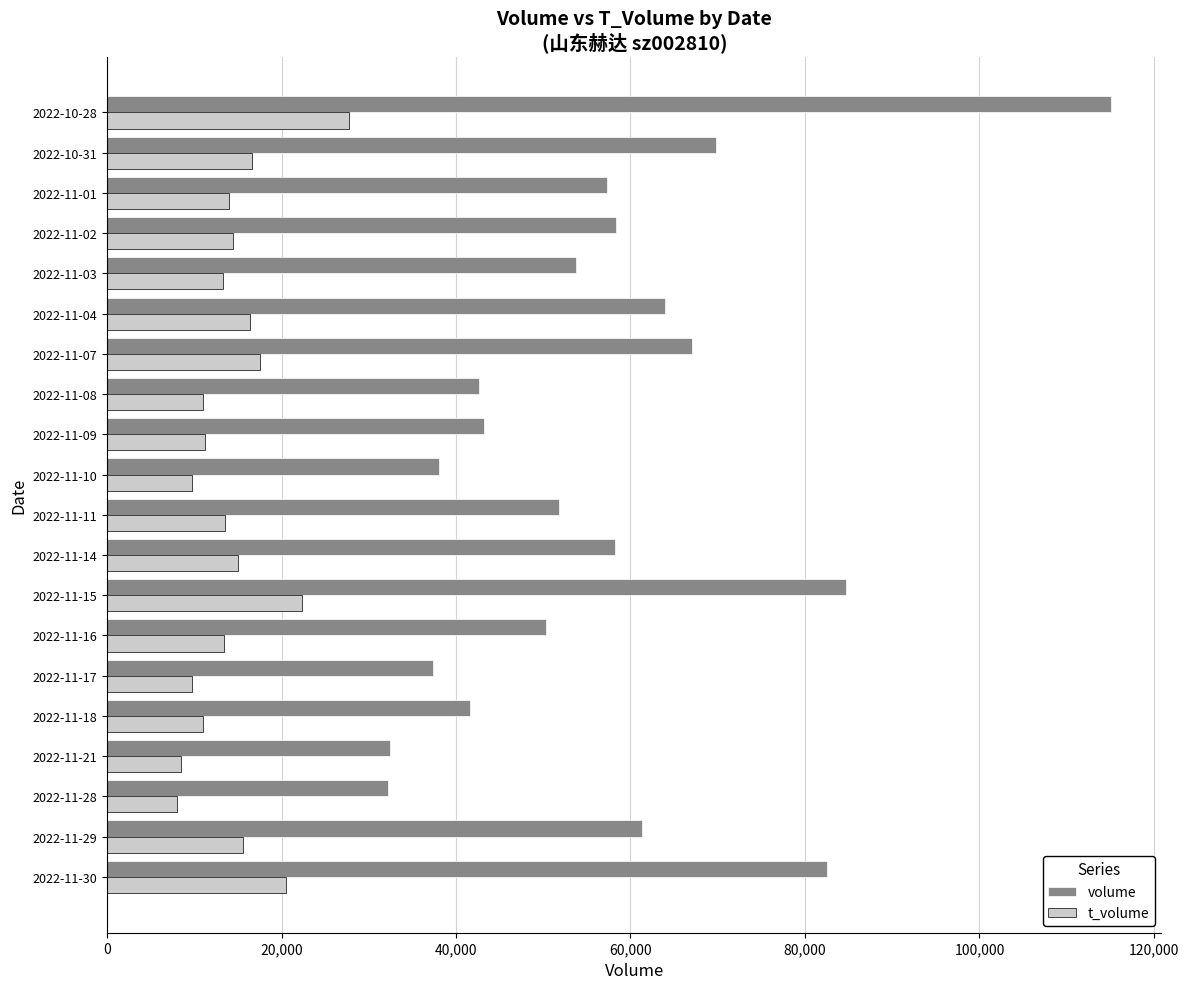

The value of volume at 2022-11-16 is 24449. True or false?

False